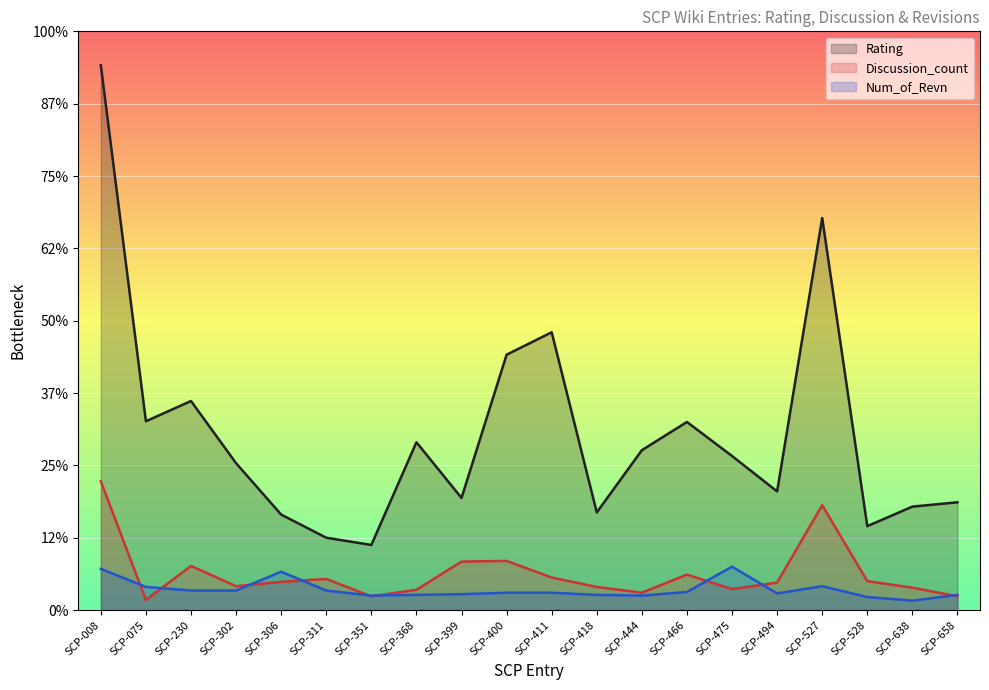

At which category does Num_of_Revn reach its first local valley?

SCP-351